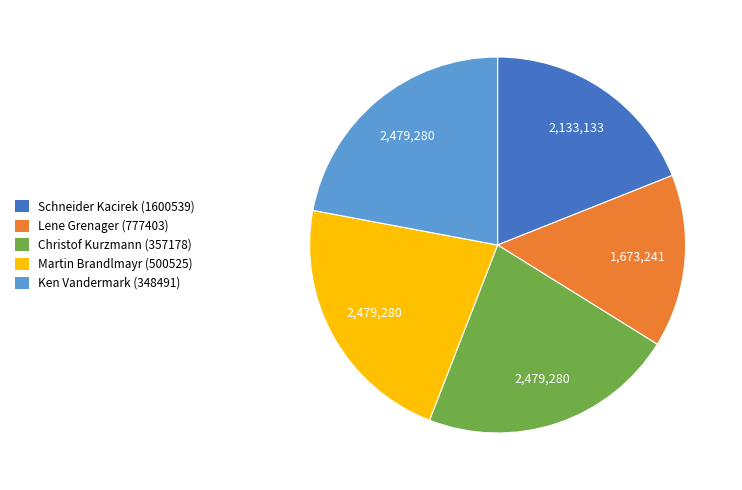

Between Christof Kurzmann (357178) and Schneider Kacirek (1600539), which is larger?

Christof Kurzmann (357178)